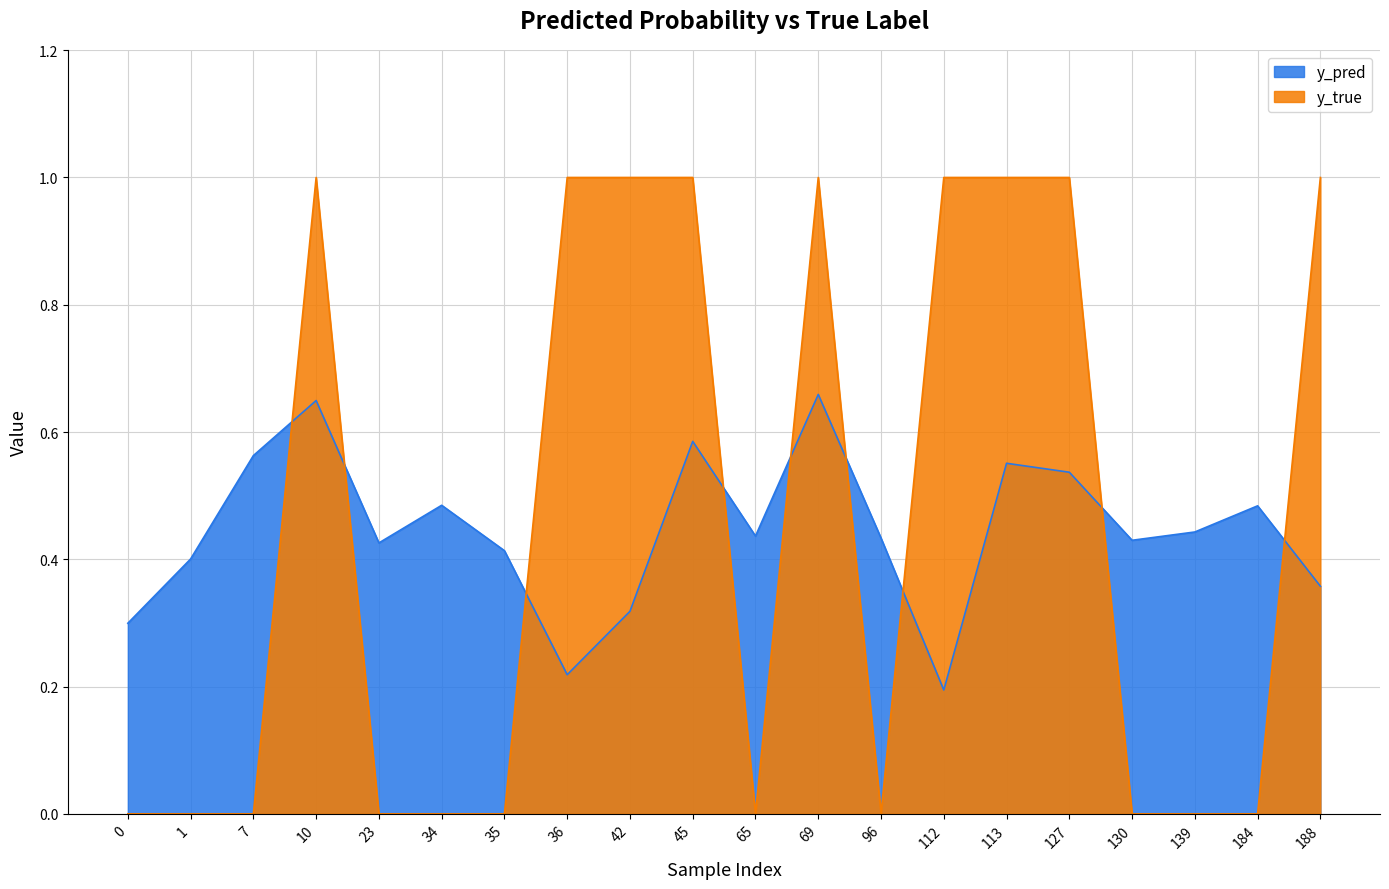

List the labels in order of y_true value, smallest first.

0, 1, 7, 23, 34, 35, 65, 96, 130, 139, 184, 10, 36, 42, 45, 69, 112, 113, 127, 188